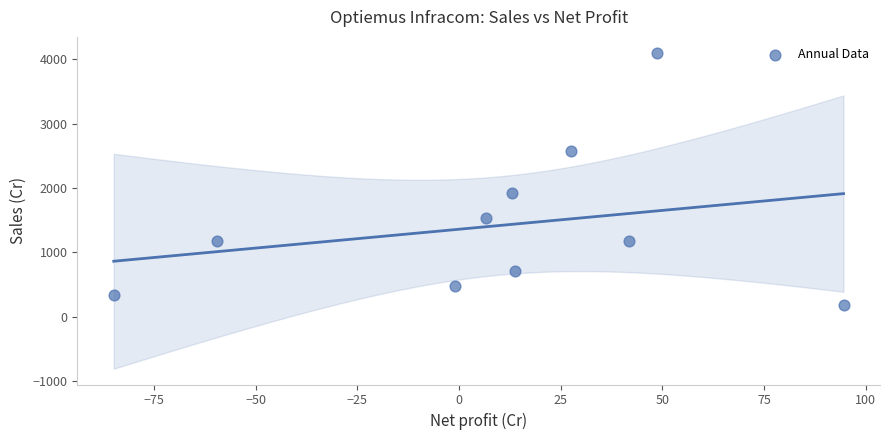

What is the range of Y values (max minus min)?

3924.4